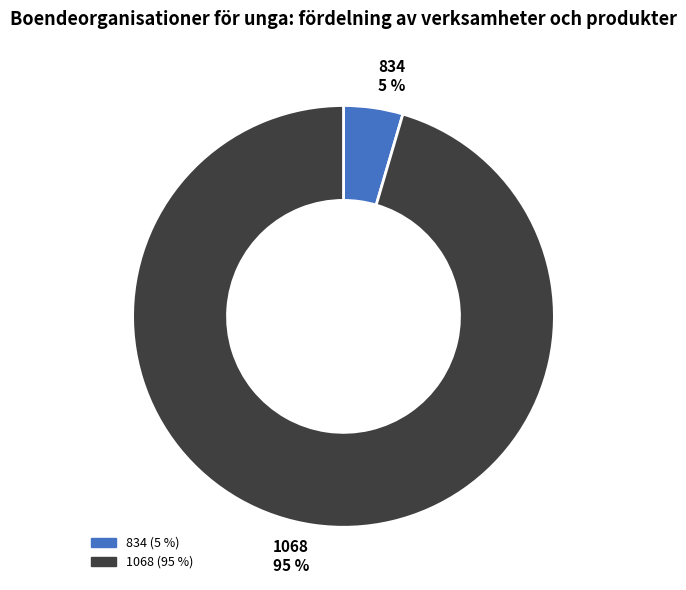

Which category accounts for the majority?

1068